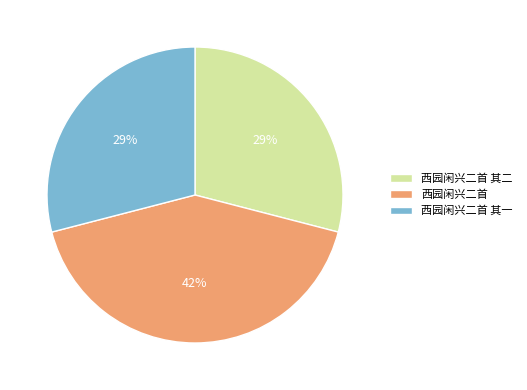

To the nearest percent, what is the difference between the largest and smallest slice percentages?

13%